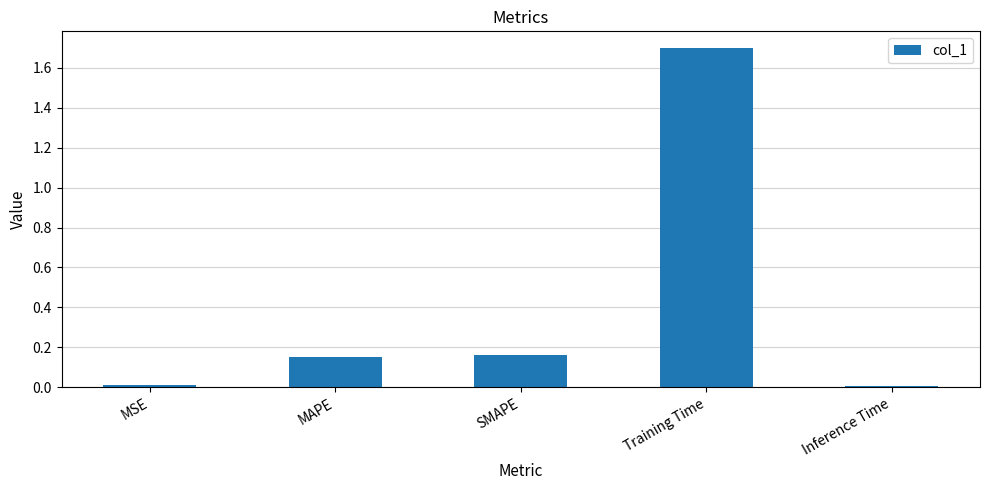

The chart shows a value of 0.3 at MAPE. True or false?

False